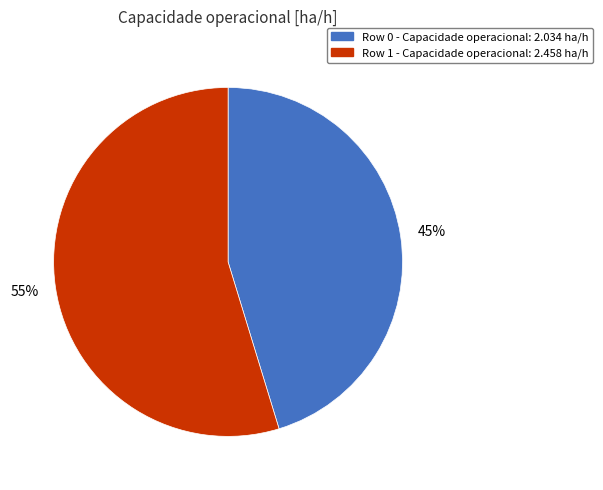

Is Row 1 the majority of the pie?

Yes